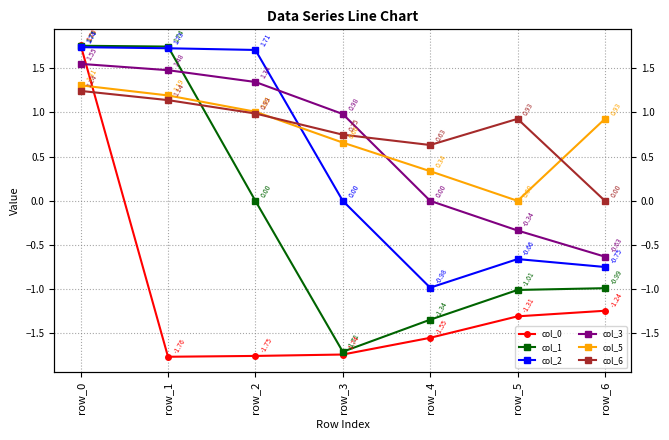

Count the number of categories in the chart.

7